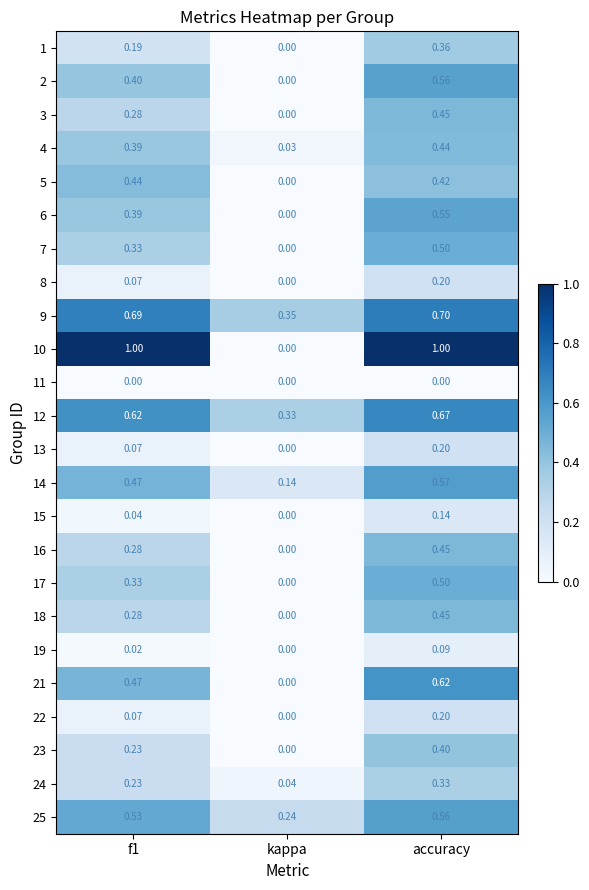

At which label is 16 closest to 0?

kappa